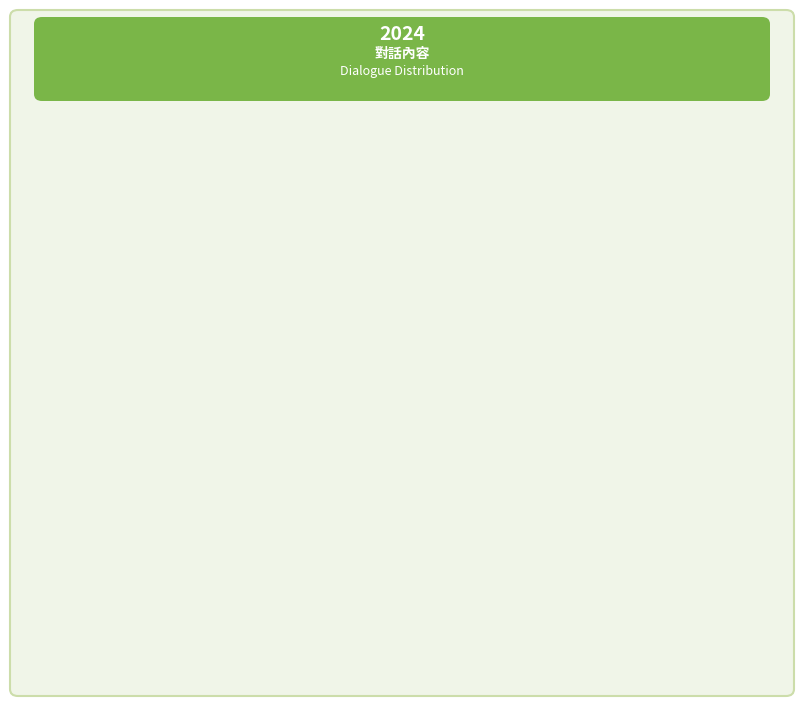

What percentage is the 再找看看吧。 slice, to the nearest percent?

67%